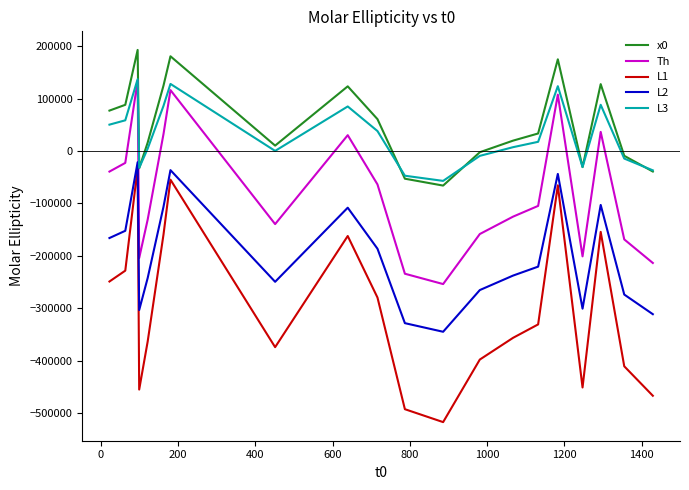

Which series has the widest spread of values?

L1